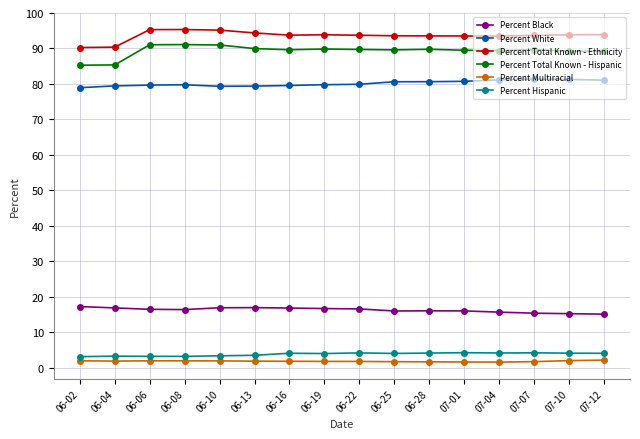

What position from the right is 06-02?

16